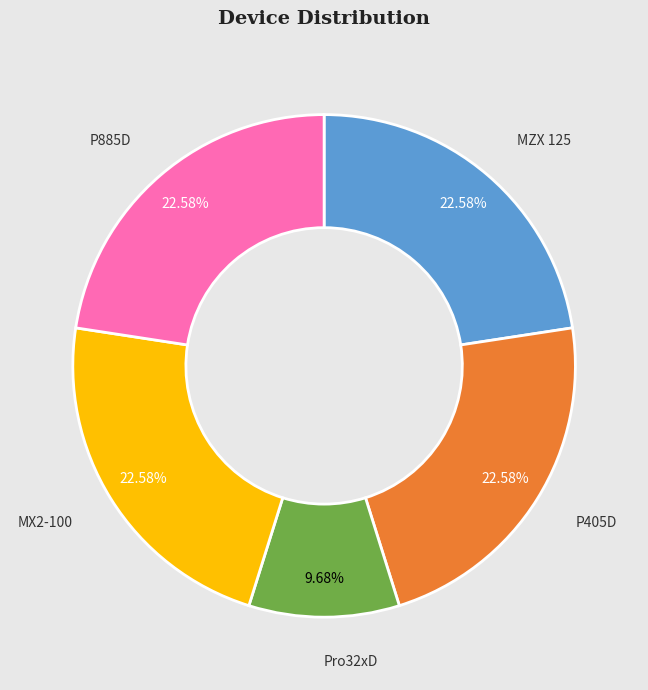

Is there any slice that represents more than half of the pie?

No